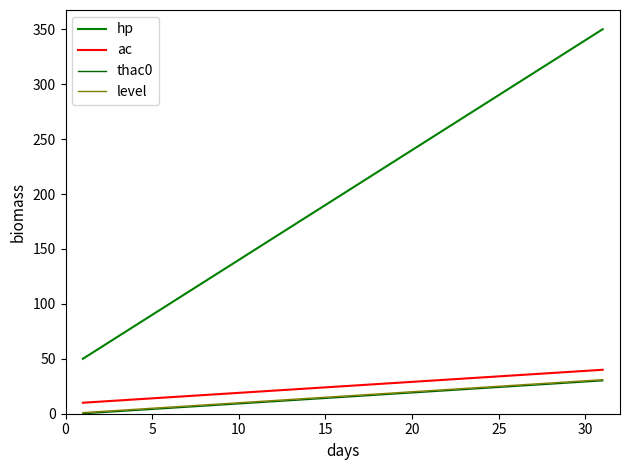

Which series has the largest range (max minus min)?

hp